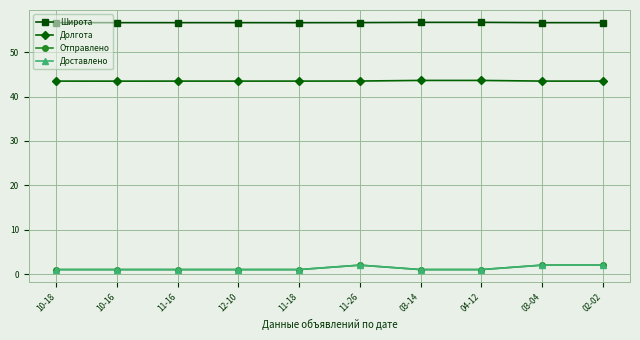

Is this an area chart (filled region under the line)?

No